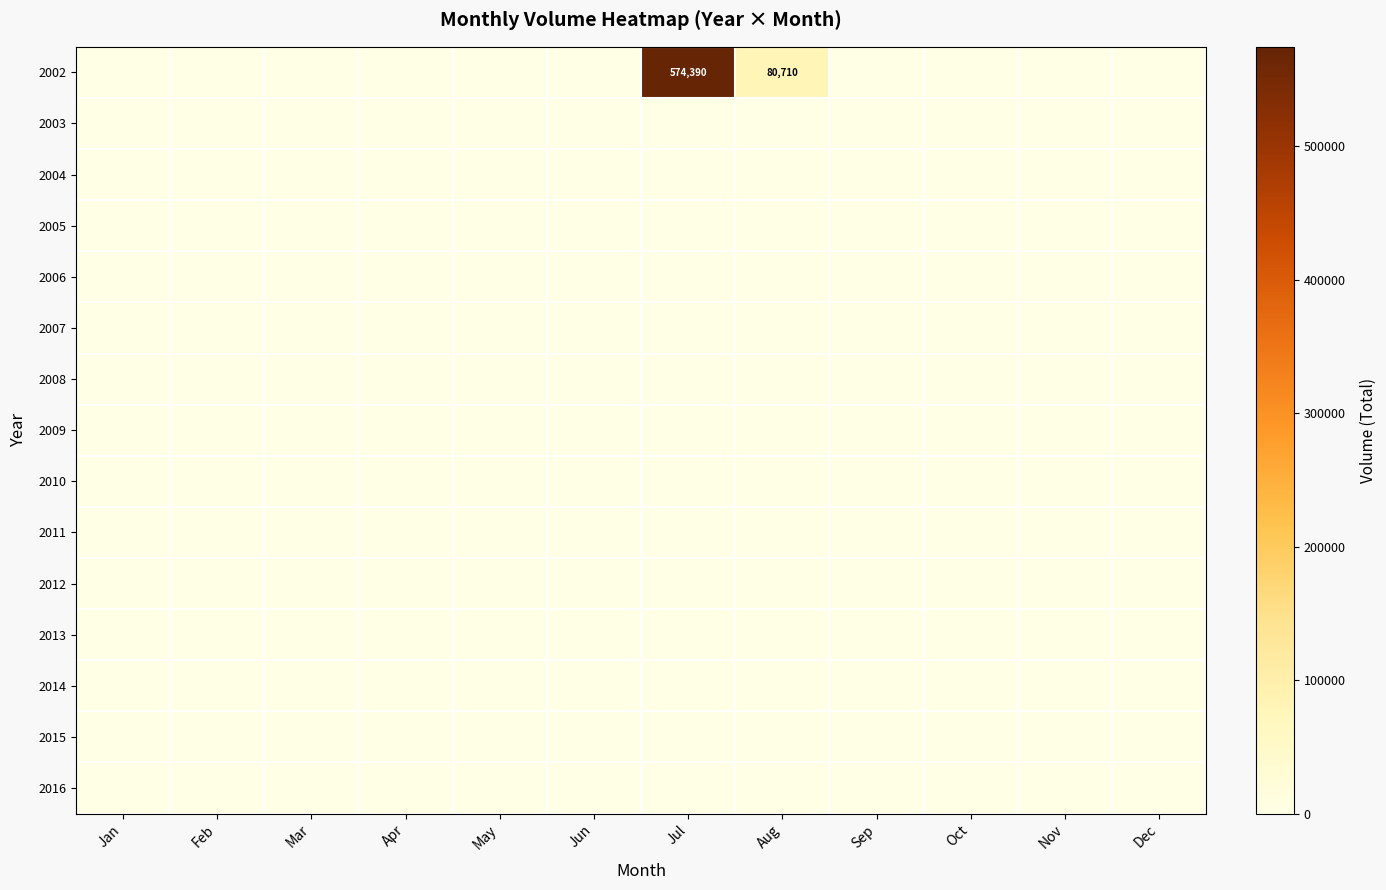

What is the maximum value shown in the chart?

574390